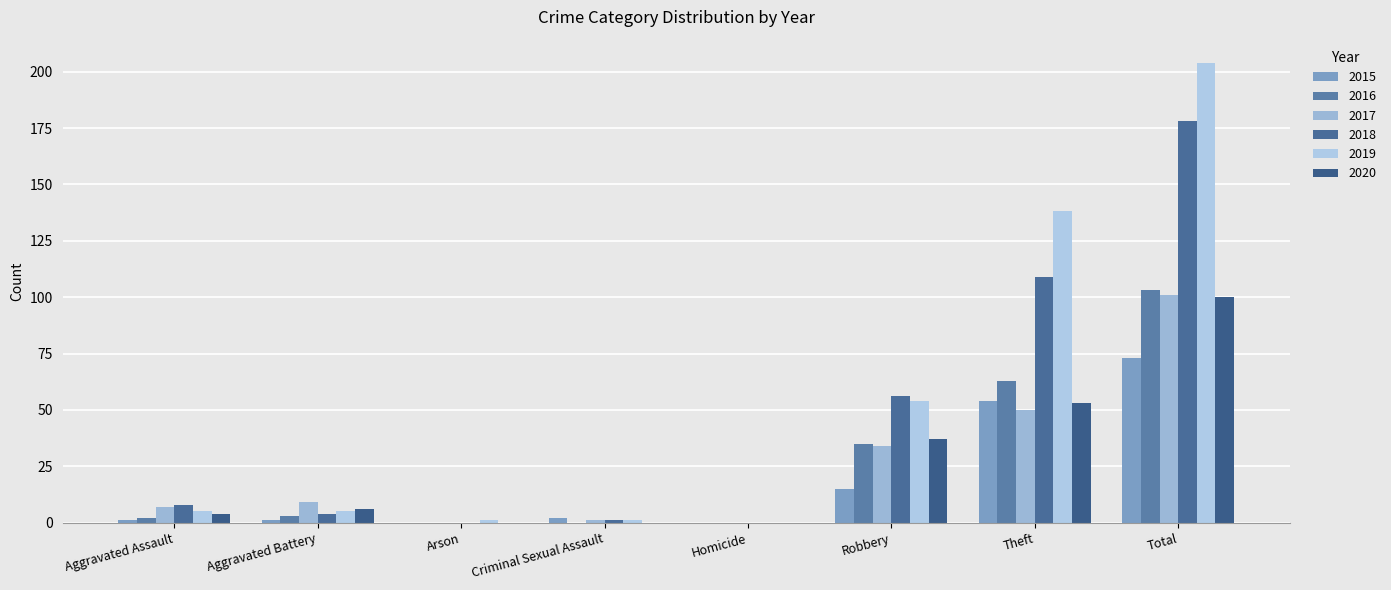

What is the average value of the 2018 series?

44